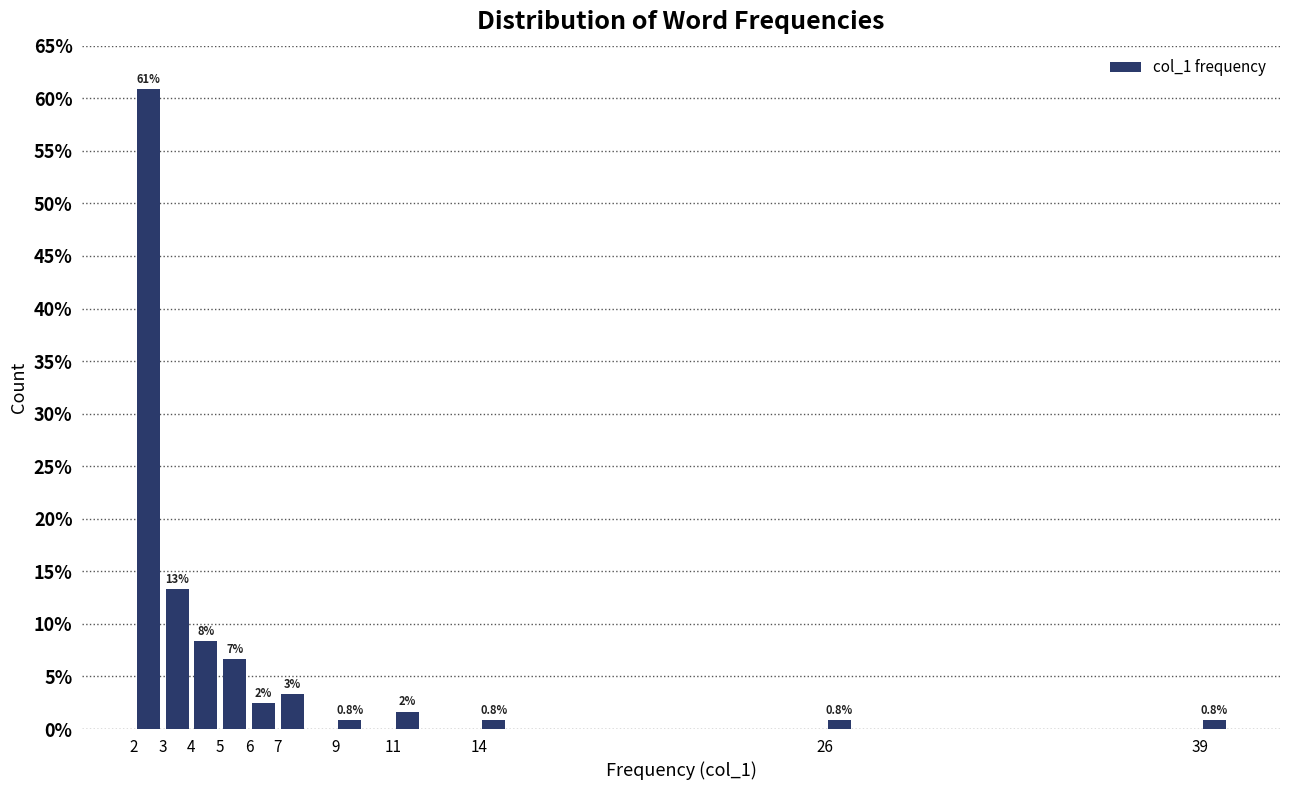

Over which range of the x-axis is the bar tallest?

2 to 3